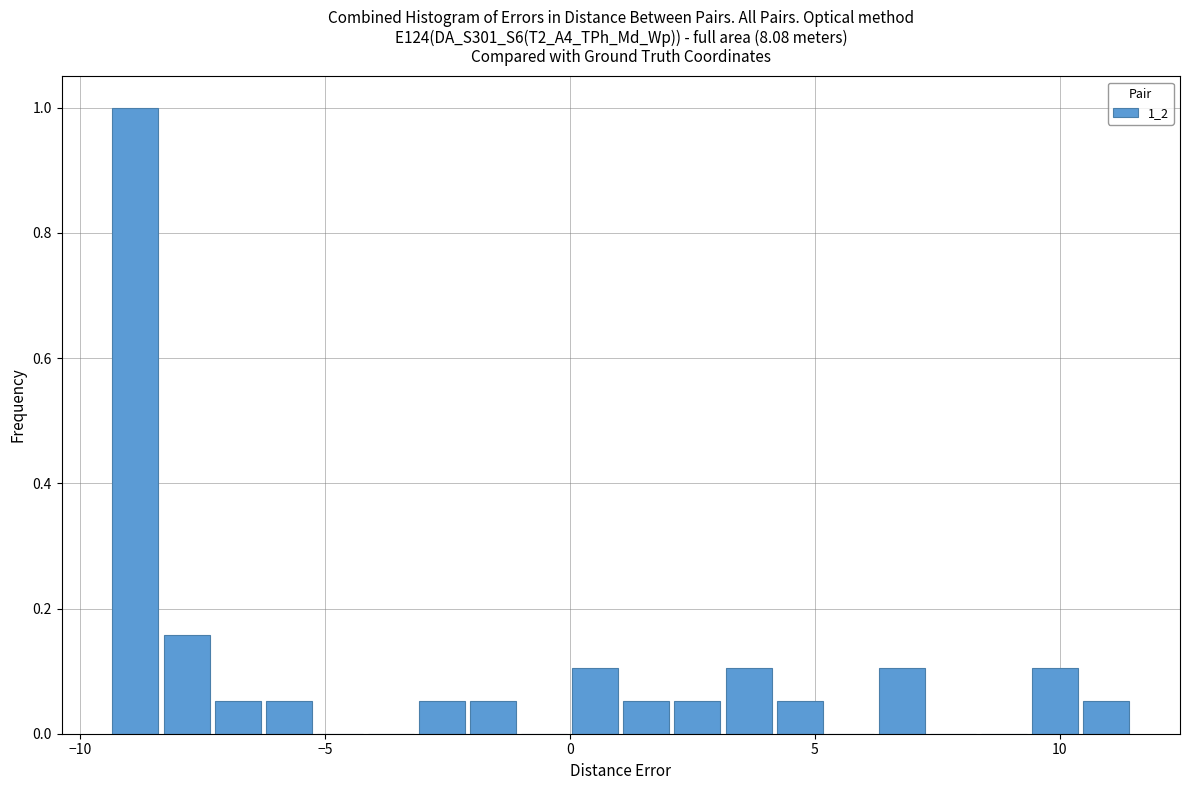

Around what value on the x-axis is the tallest bar? Give the approximate position of its centre, as read against the axis.

-9.0